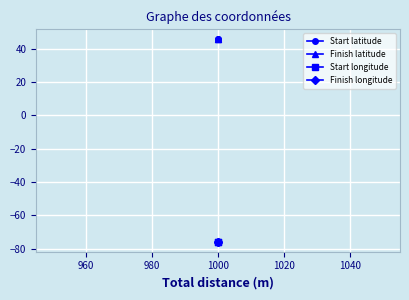

Rank the series by their maximum value, from highest to lowest.

Start latitude, Finish latitude, Finish longitude, Start longitude